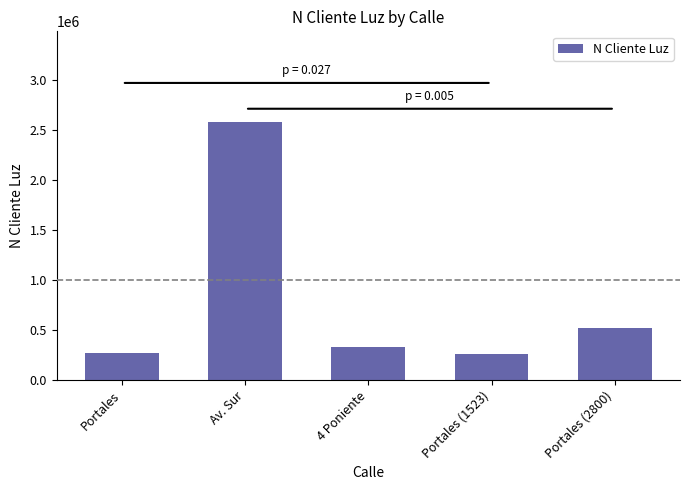

What is the label of the 5th bar from the left?

Portales (2800)